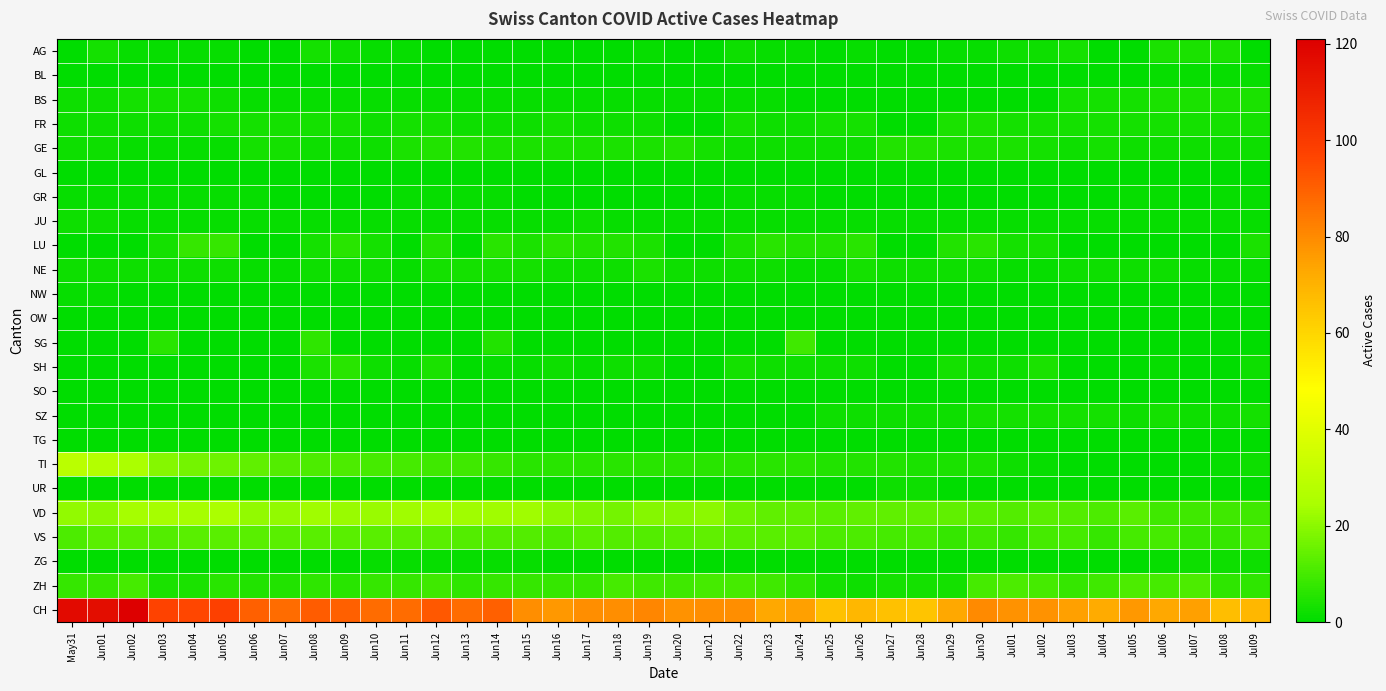

Which has a higher value, Jun28 or Jun21?

Jun28